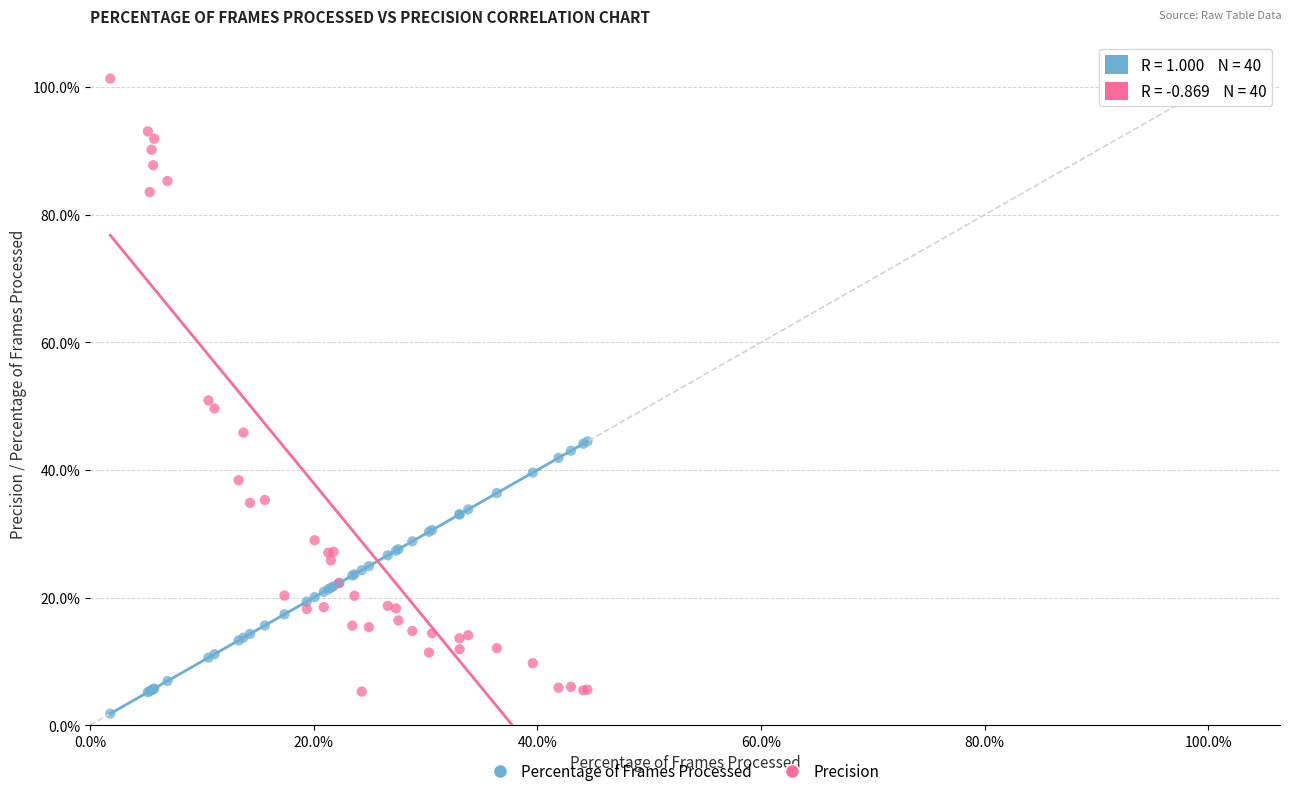

Which series contains the lowest Y value?

Percentage of Frames Processed